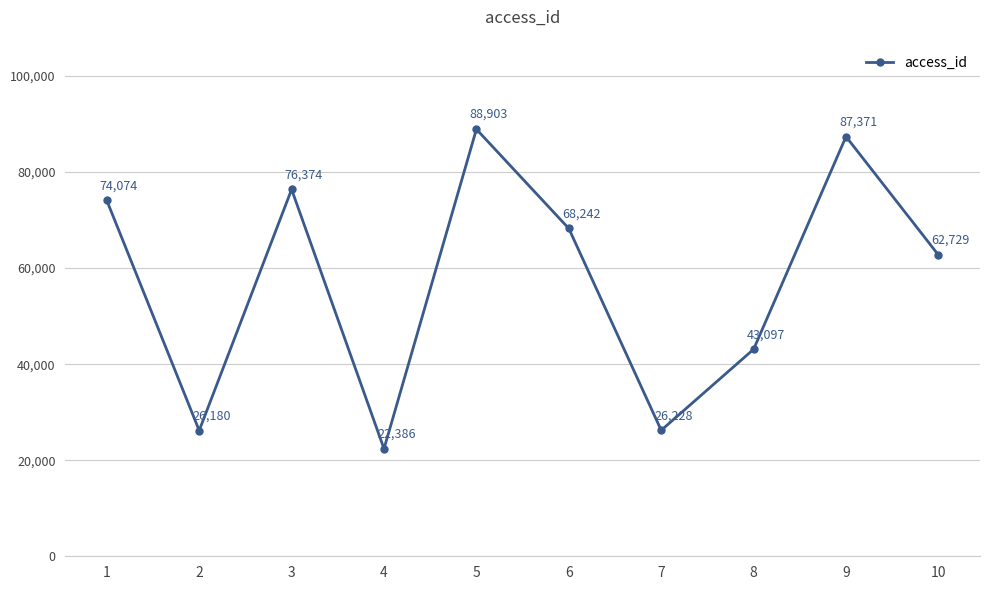

How many points are lower than both their immediate neighbors (excluding endpoints)?

3